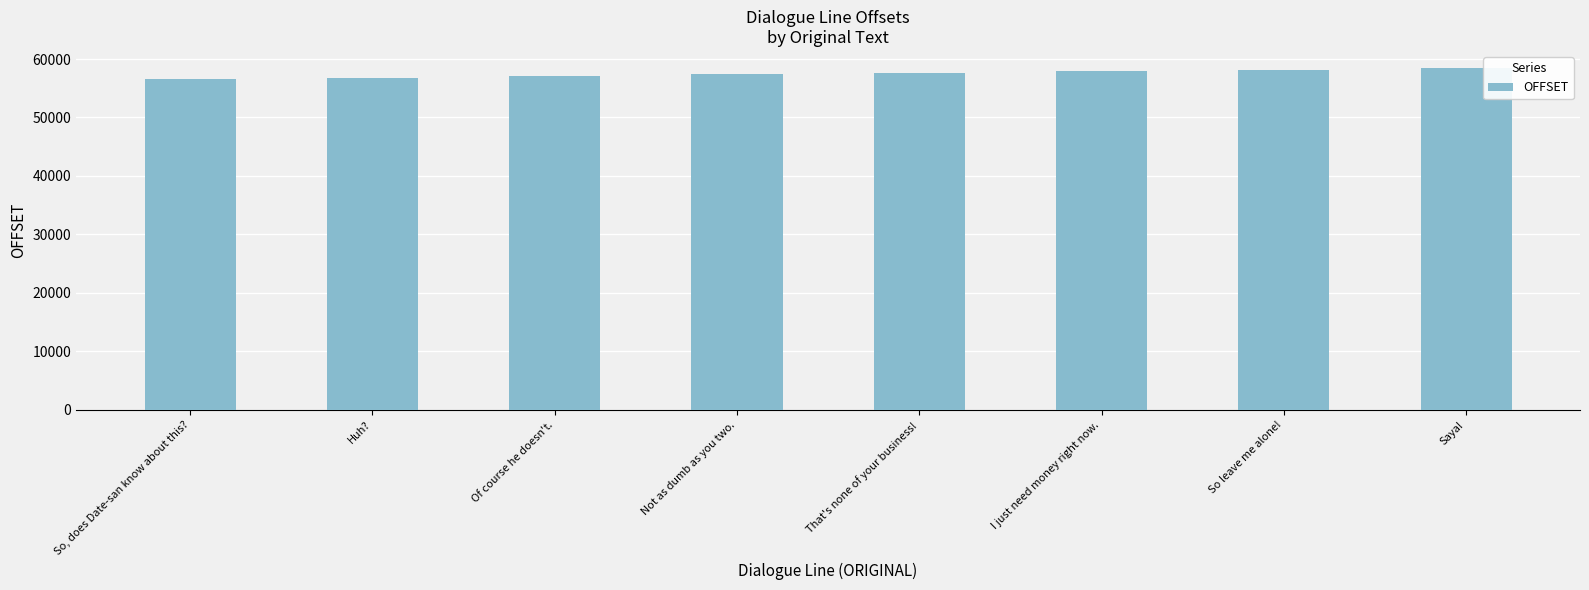

How many values are below 57644?

4